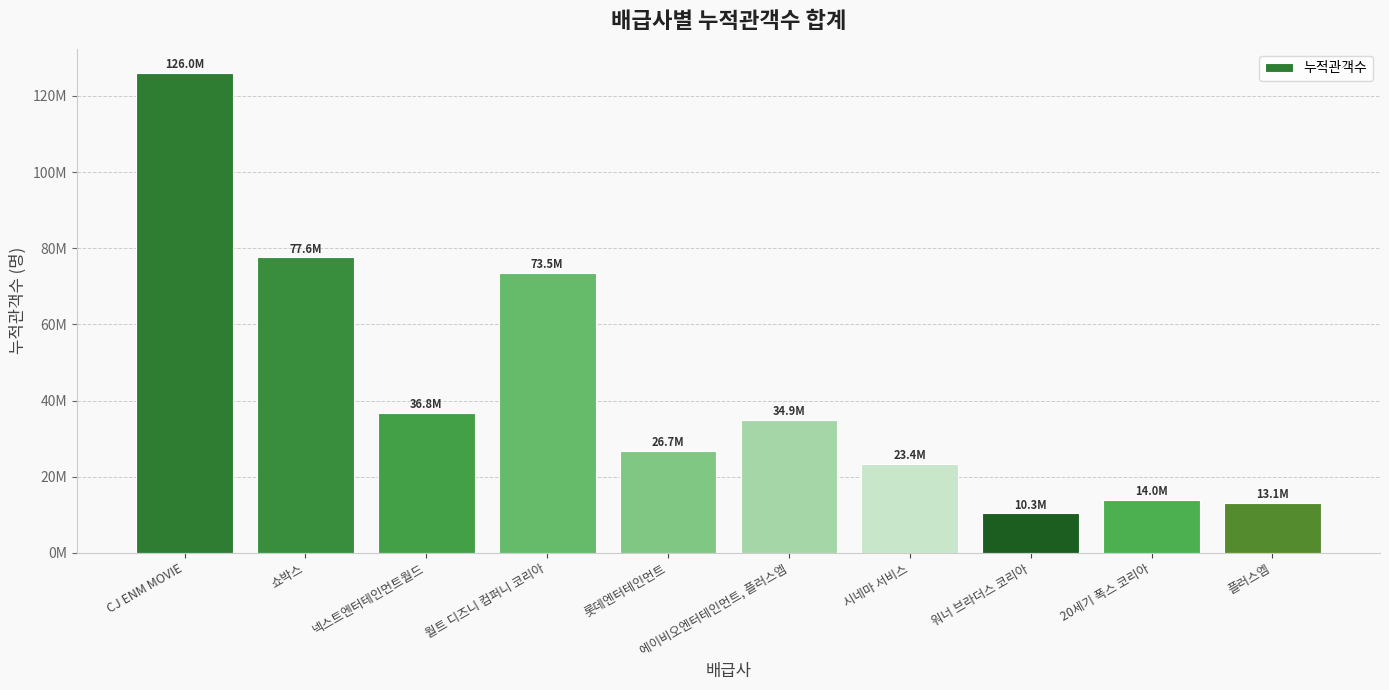

Does the chart contain any negative values?

No